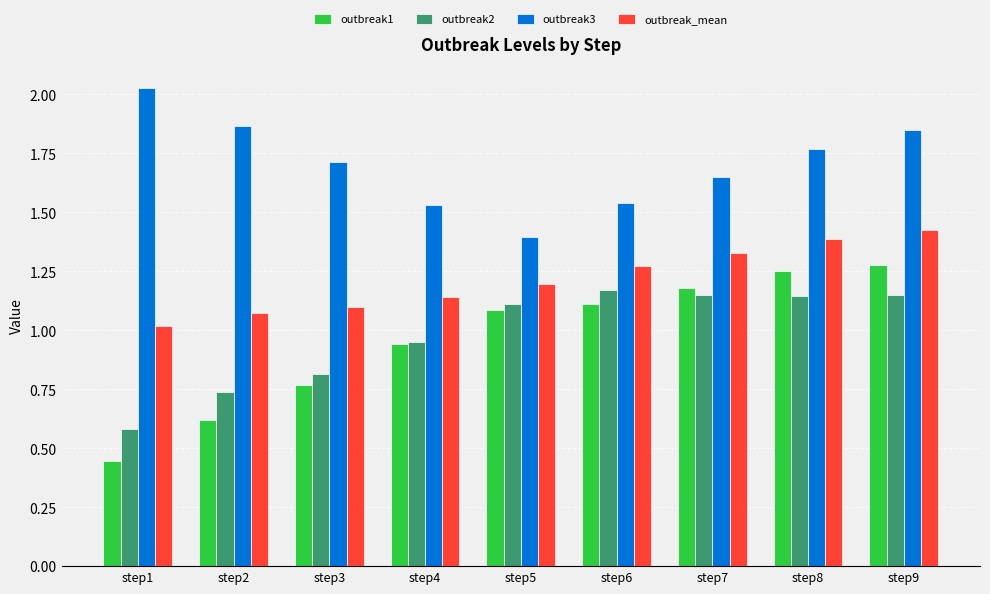

What is the difference between the highest and lowest values at step4?

0.6